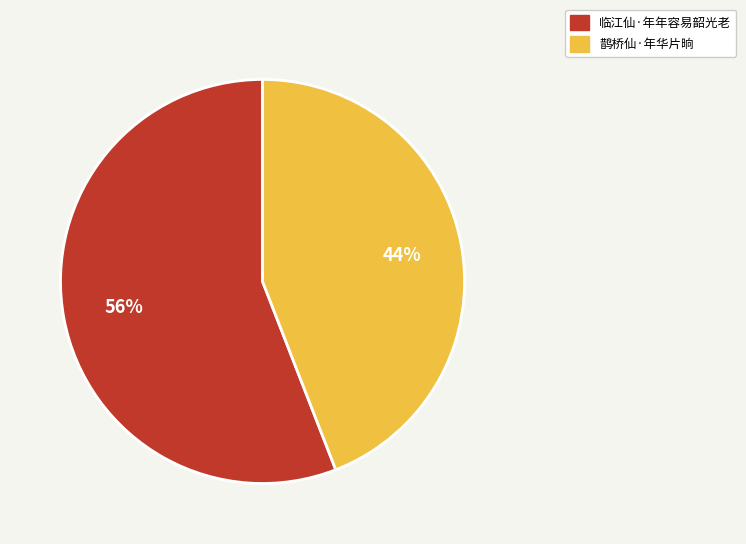

What is the ratio of the value at 鹊桥仙·年华片晌 to the value at 临江仙·年年容易韶光老?

0.8